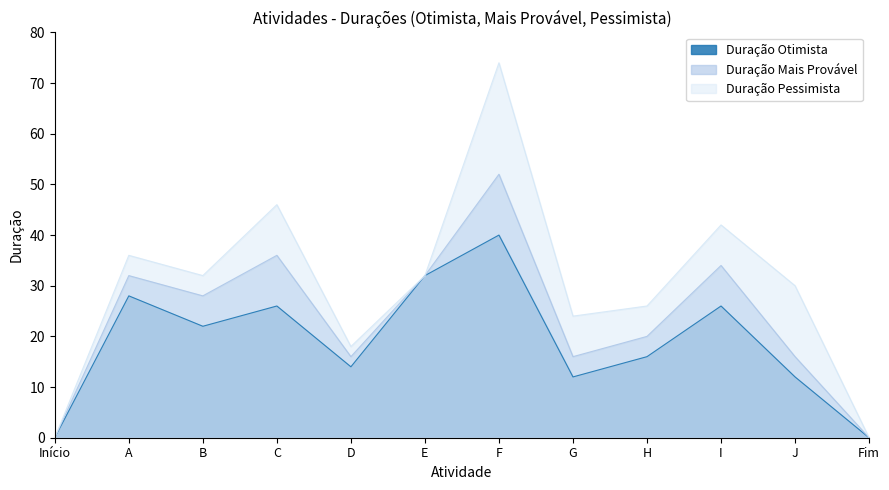

Which category has the highest value across all series?

F